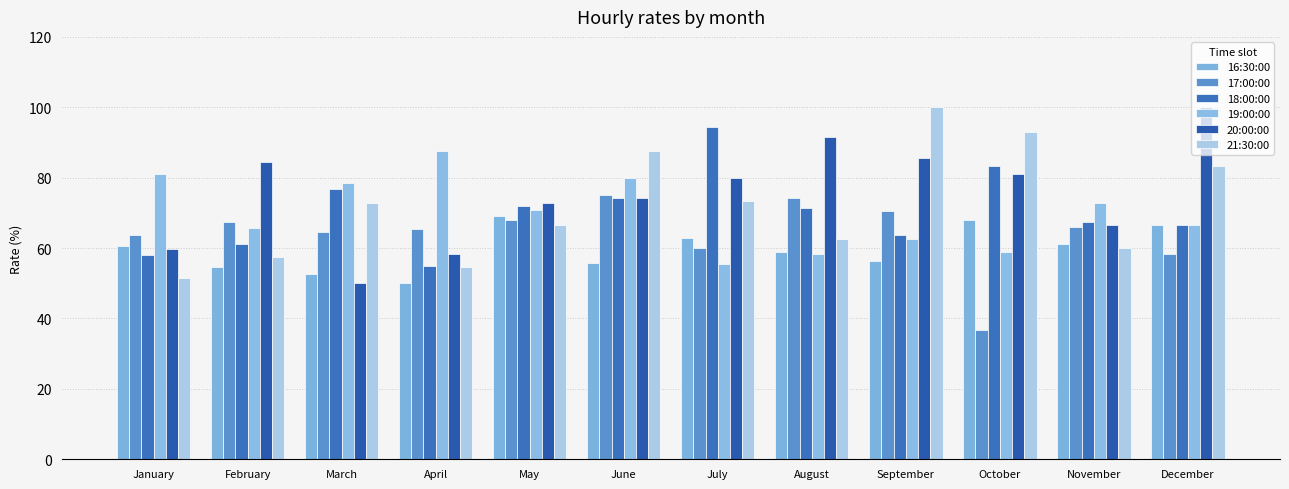

What is the total value across all series at September?

438.7